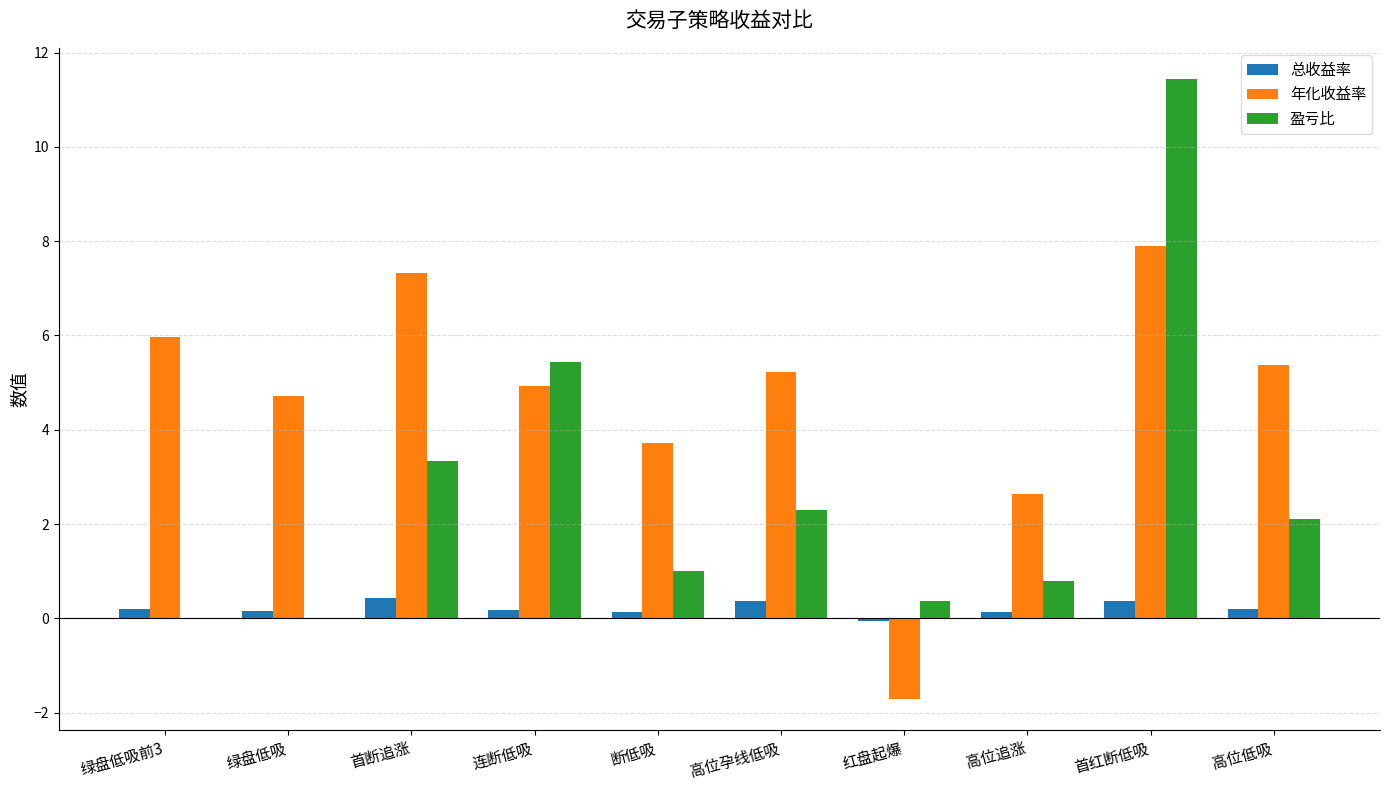

The 年化收益率 series shows 2.6 at 高位追涨. True or false?

True